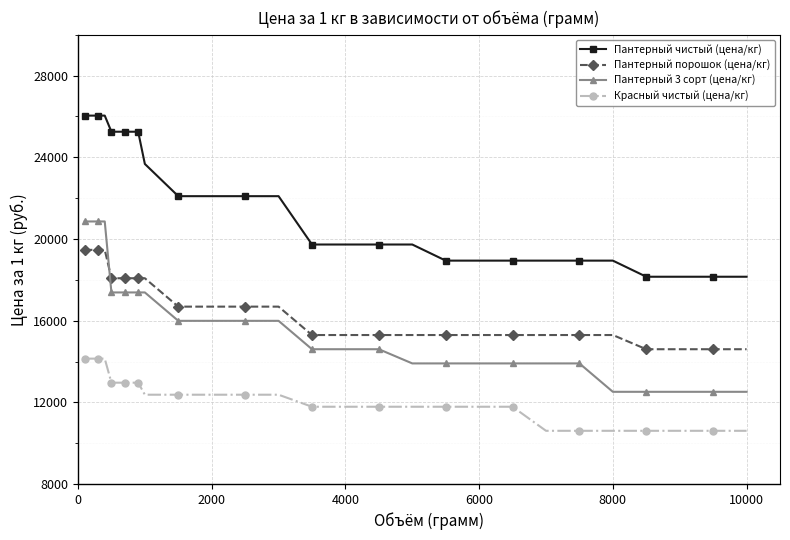

What is the difference between the second highest and minimum values in the Красный чистый (цена/кг) series?

3535.2